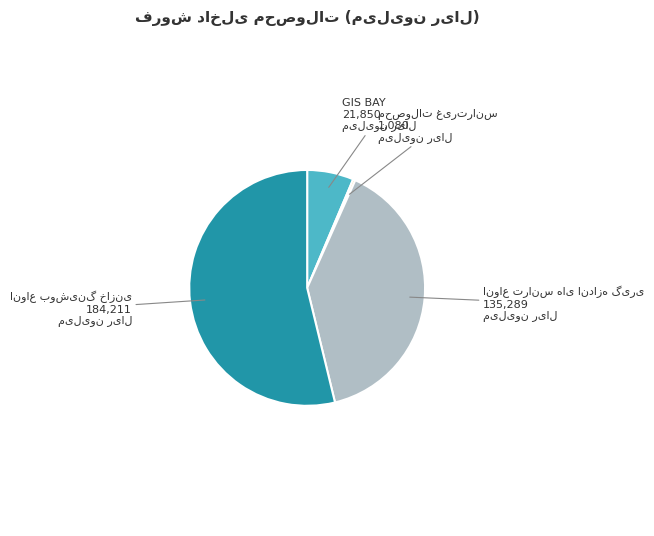

True or false: GIS BAY accounts for 6% of the total.

True